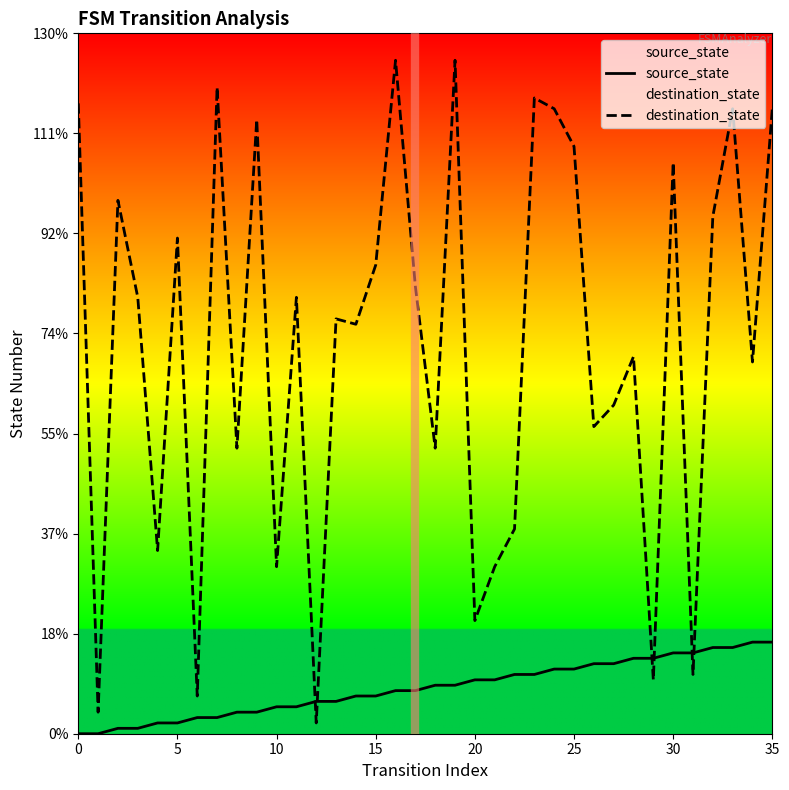

Read the source_state value at 35, to the nearest 10.

20